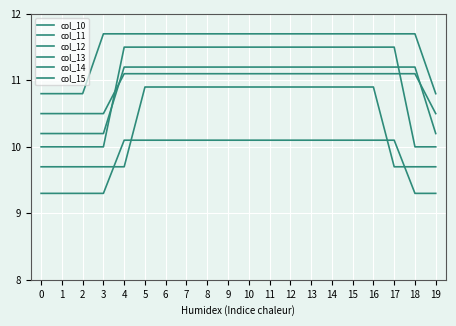

True or false: col_10 and col_15 intersect in this chart.

False